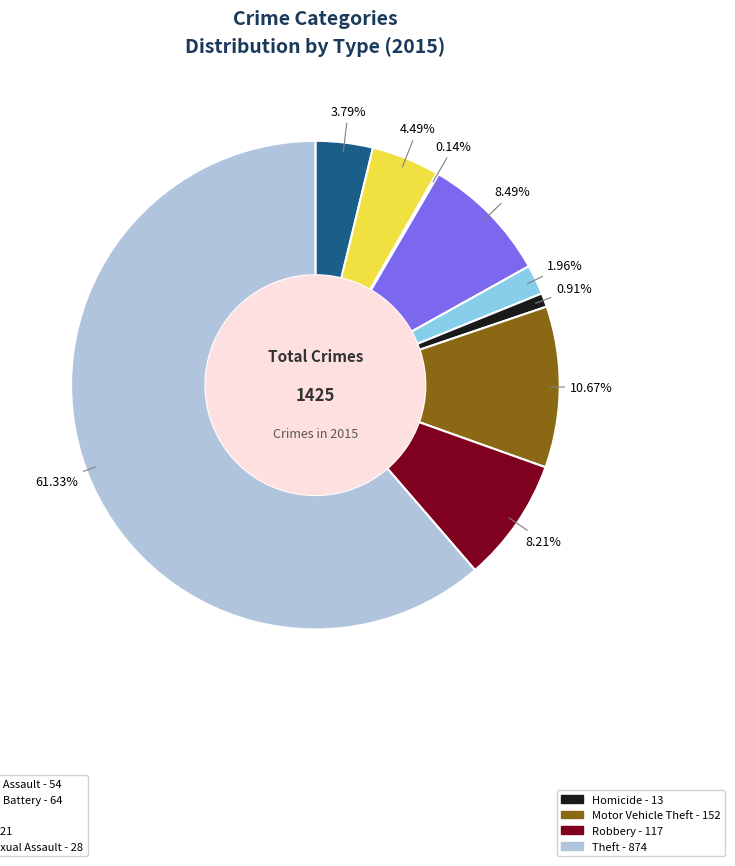

Is there a majority slice in this chart?

Yes